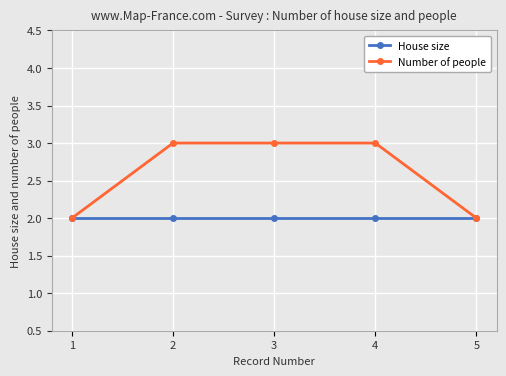

Which series has the largest range (max minus min)?

Number of people